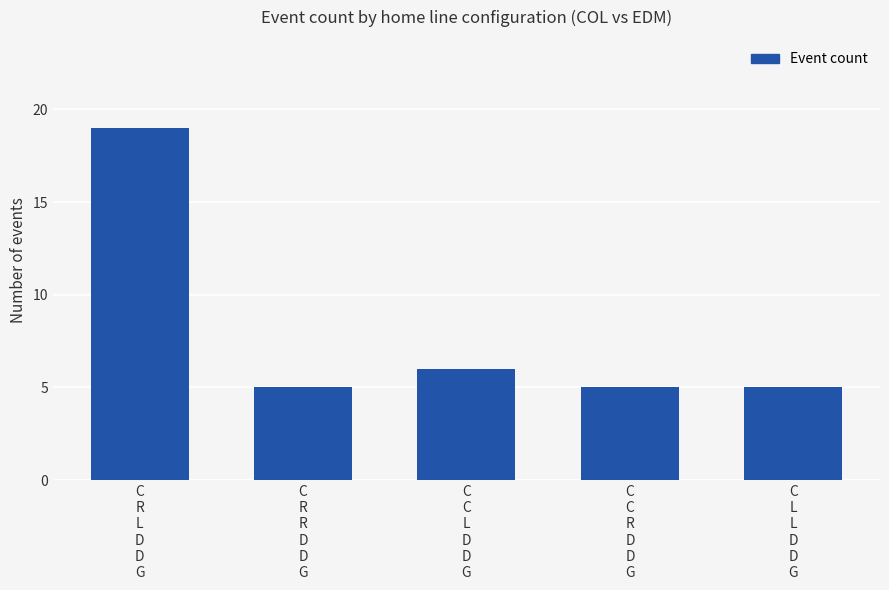

Approximately how many times larger is the value at C
R
L
D
D
G compared to C
C
R
D
D
G?

3.8